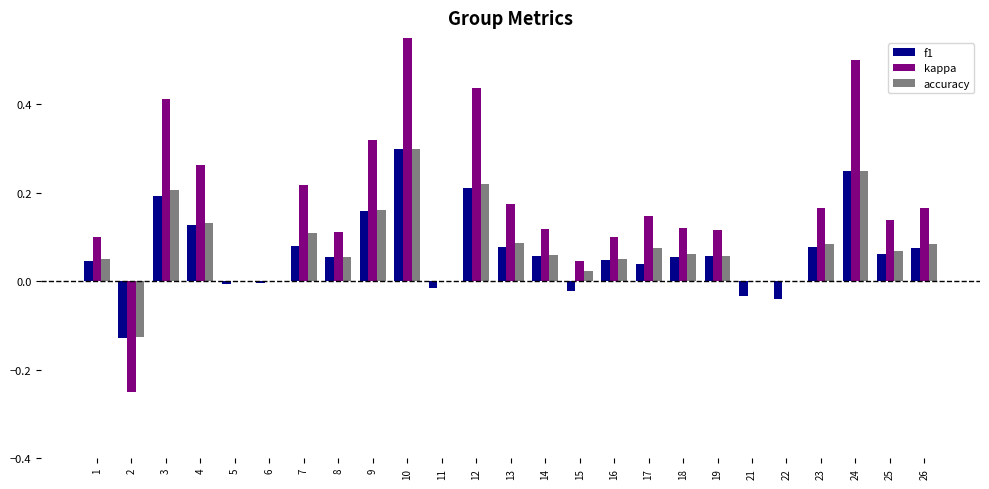

Reading right to left, what are all the values shown in this chart?

f1: 26=0.1	25=0.1	24=0.2	23=0.1	22=-0.0	21=-0.0	19=0.1	18=0.1	17=0.0	16=0.0	15=-0.0	14=0.1	13=0.1	12=0.2	11=-0.0	10=0.3	9=0.2	8=0.1	7=0.1	6=-0.0	5=-0.0	4=0.1	3=0.2	2=-0.1	1=0.0
kappa: 26=0.2	25=0.1	24=0.5	23=0.2	22=0.0	21=0.0	19=0.1	18=0.1	17=0.1	16=0.1	15=0.0	14=0.1	13=0.2	12=0.4	11=0.0	10=0.6	9=0.3	8=0.1	7=0.2	6=0.0	5=0.0	4=0.3	3=0.4	2=-0.2	1=0.1
accuracy: 26=0.1	25=0.1	24=0.2	23=0.1	22=0.0	21=0.0	19=0.1	18=0.1	17=0.1	16=0.1	15=0.0	14=0.1	13=0.1	12=0.2	11=0.0	10=0.3	9=0.2	8=0.1	7=0.1	6=0.0	5=0.0	4=0.1	3=0.2	2=-0.1	1=0.1